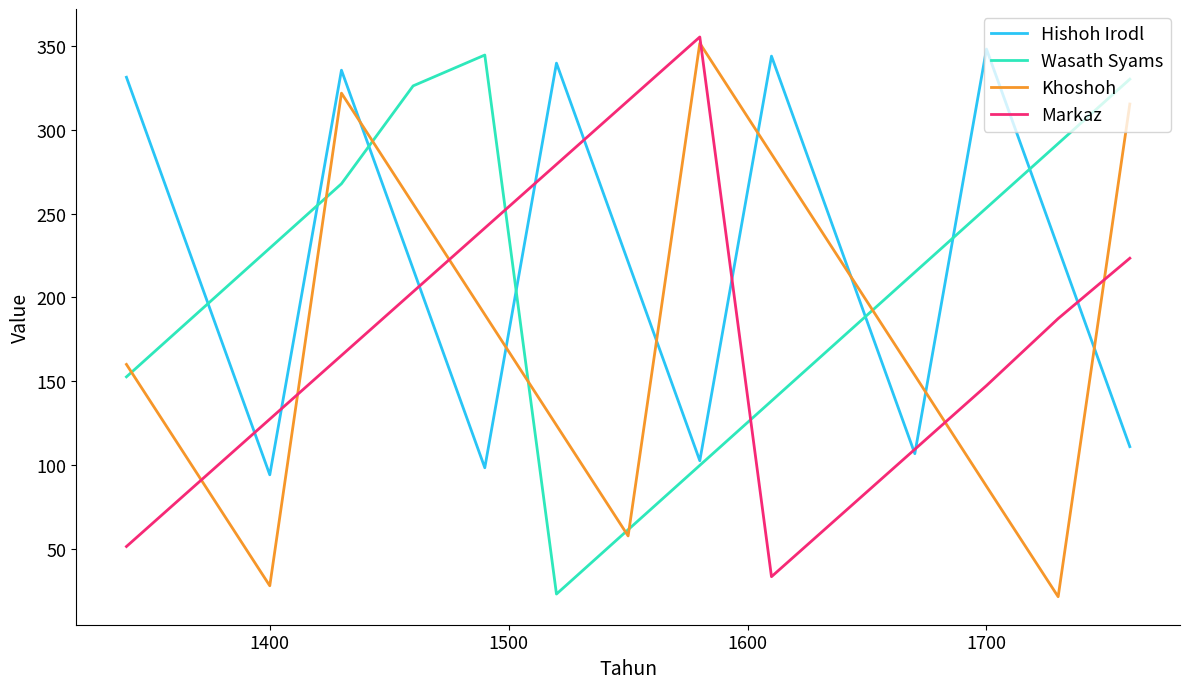

What is the highest value of the Khoshoh series?

351.6